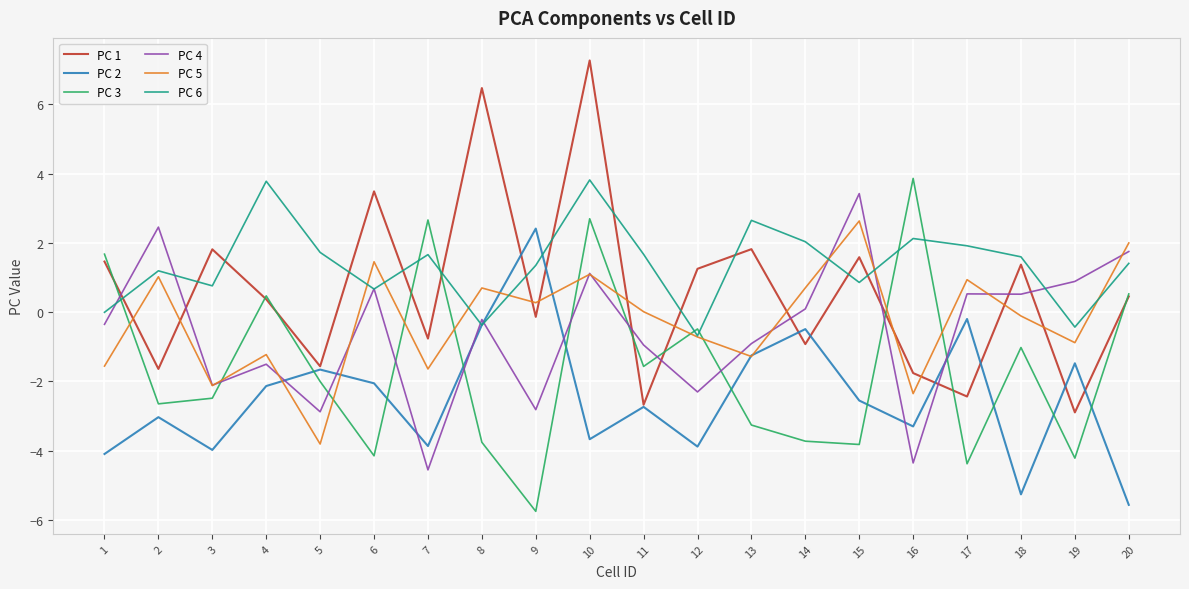

At which category is the sum across all series the highest?

10